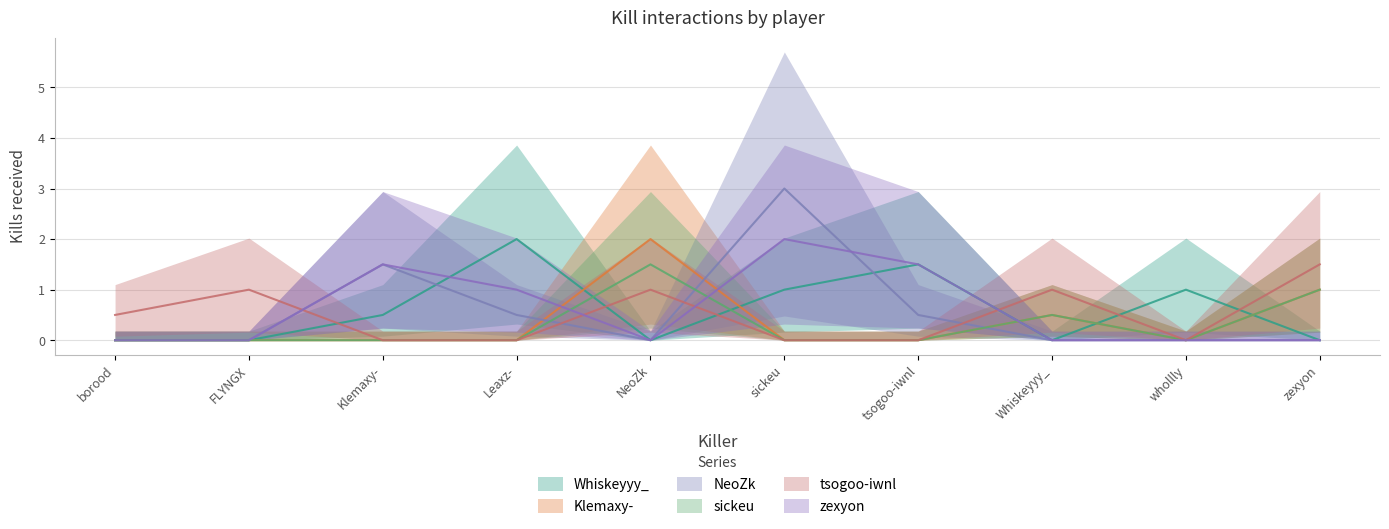

What is the difference between the highest and lowest values at Leaxz-?

2.0